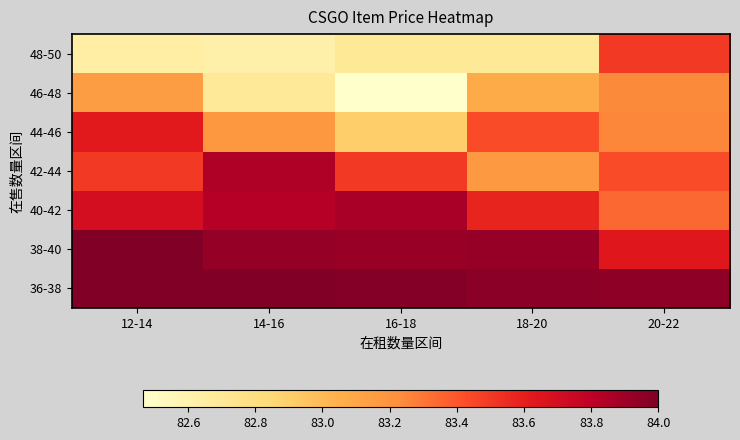

How many series are shown in this chart?

7